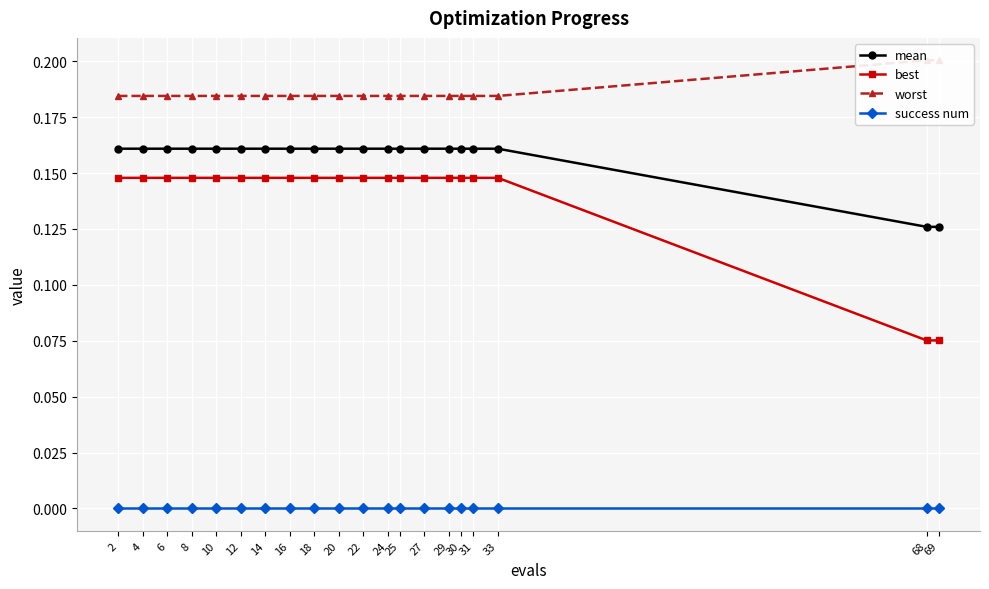

At which category does the chart reach its minimum across all series?

2